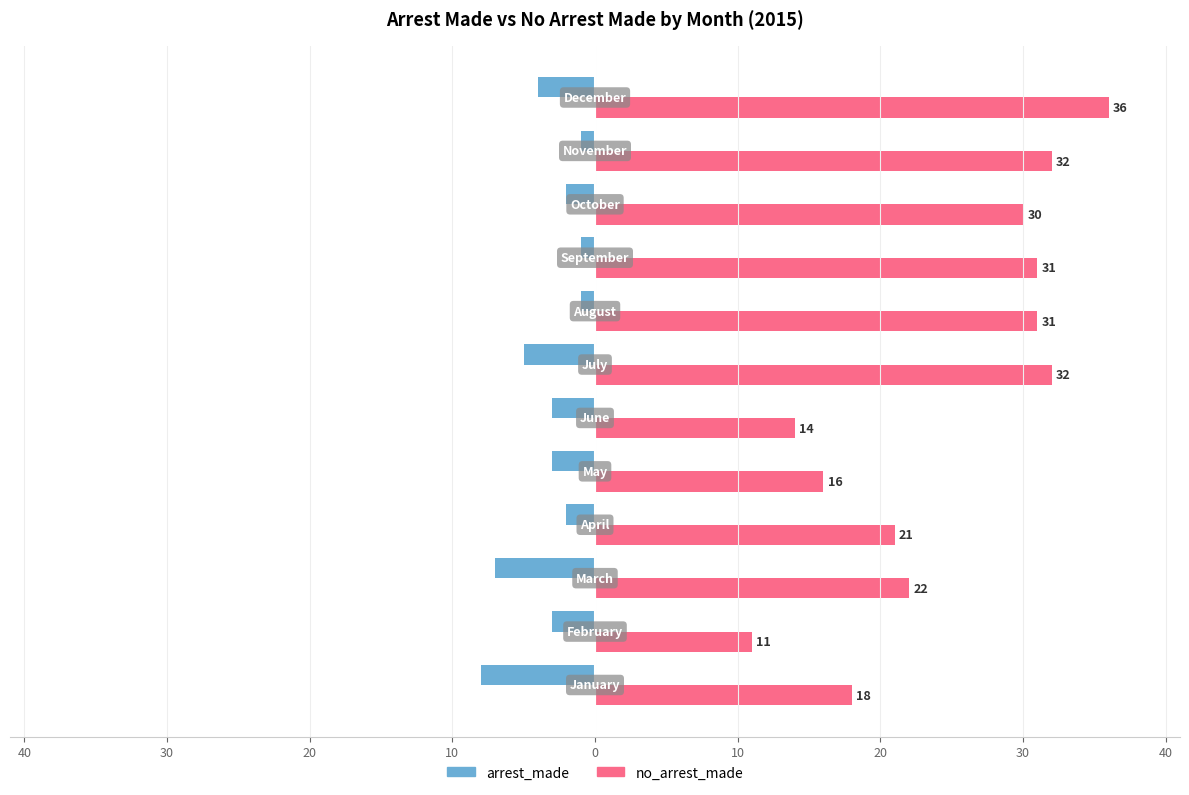

What is the sum of all no_arrest_made values?

294